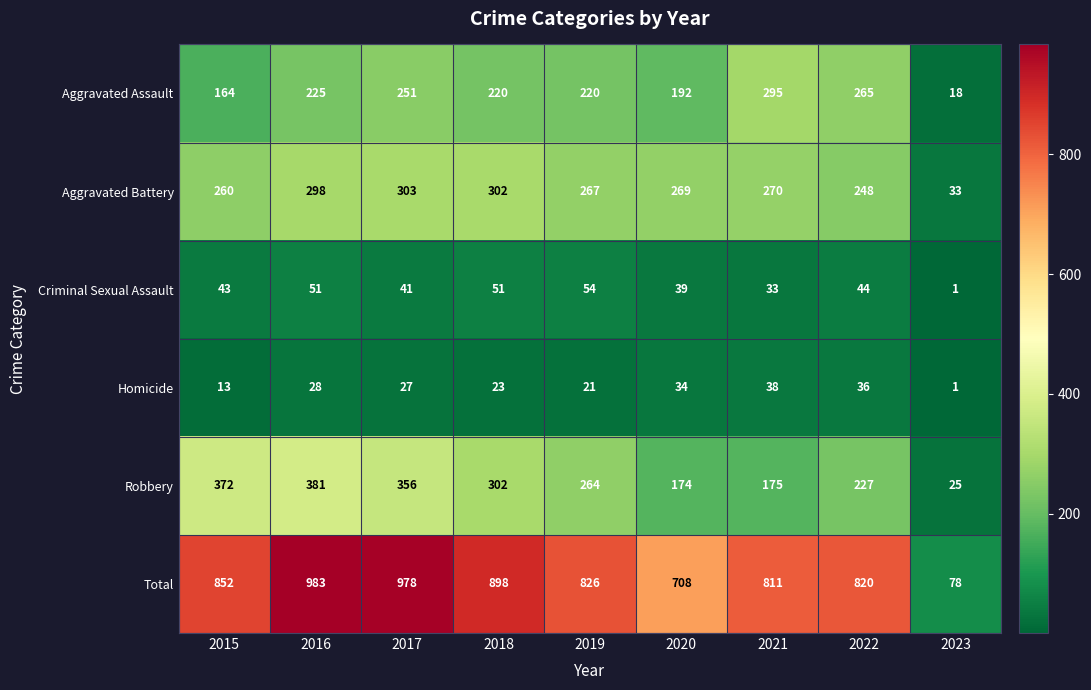

Which category has the lowest value across all series?

2023